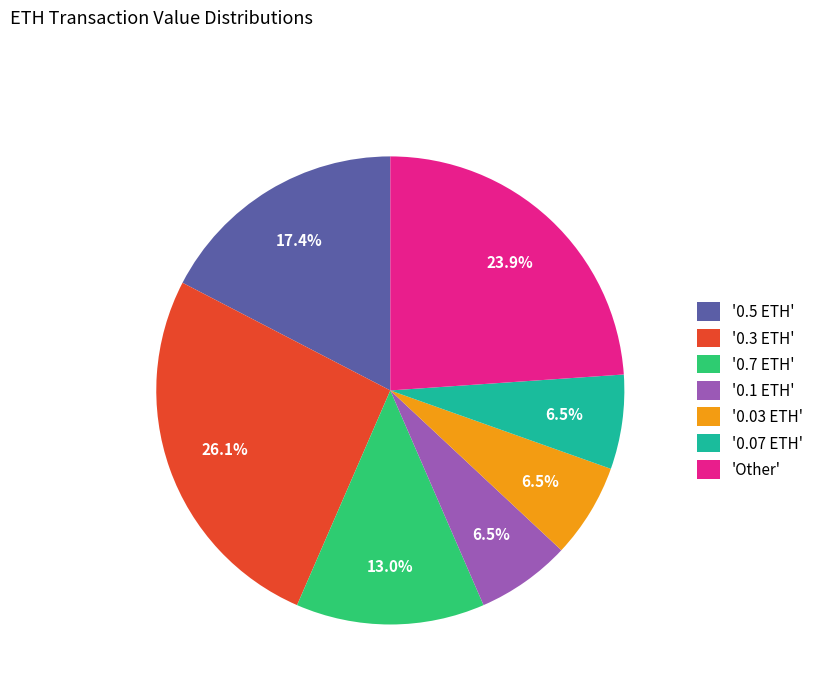

Between '0.1 ETH' and 'Other', which is larger?

'Other'